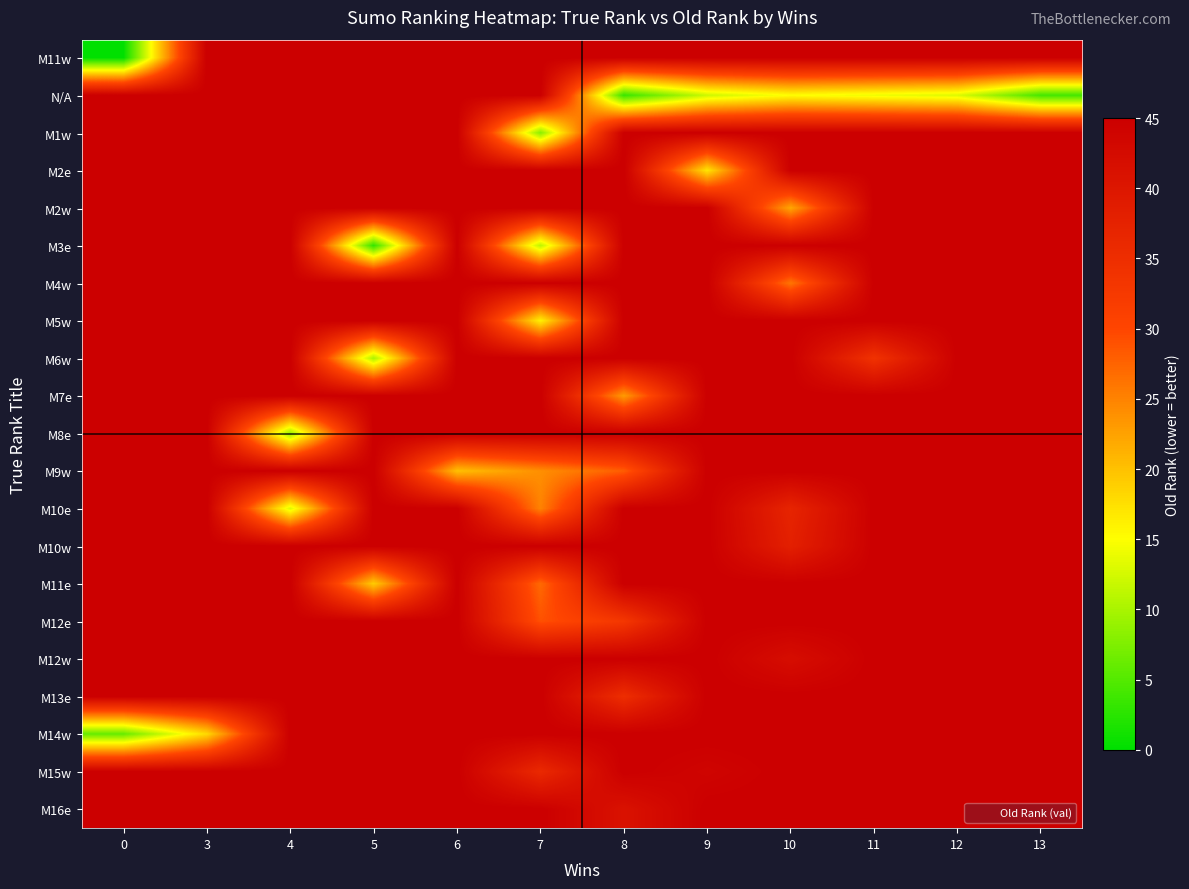

Reading left to right, extract all data points from this chart.

row_0: 0.0	45.0	45.0	45.0	45.0	45.0	45.0	45.0	45.0	45.0	45.0	45.0
row_1: 45.0	45.0	45.0	45.0	45.0	45.0	3.3	12.0	15.0	14.0	13.0	4.0
row_2: 45.0	45.0	45.0	45.0	45.0	8.0	45.0	45.0	45.0	45.0	45.0	45.0
row_3: 45.0	45.0	45.0	45.0	45.0	45.0	45.0	17.0	45.0	45.0	45.0	45.0
row_4: 45.0	45.0	45.0	45.0	45.0	45.0	45.0	45.0	22.0	45.0	45.0	45.0
row_5: 45.0	45.0	45.0	3.0	45.0	11.0	45.0	45.0	45.0	45.0	45.0	45.0
row_6: 45.0	45.0	45.0	45.0	45.0	45.0	45.0	45.0	26.0	45.0	45.0	45.0
row_7: 45.0	45.0	45.0	45.0	45.0	16.0	45.0	45.0	45.0	45.0	45.0	45.0
row_8: 45.0	45.0	45.0	10.0	45.0	45.0	45.0	45.0	45.0	34.0	45.0	45.0
row_9: 45.0	45.0	45.0	45.0	45.0	45.0	23.0	45.0	45.0	45.0	45.0	45.0
row_10: 45.0	45.0	9.0	45.0	45.0	45.0	45.0	45.0	45.0	45.0	45.0	45.0
row_11: 45.0	45.0	45.0	45.0	20.0	24.0	28.0	45.0	45.0	45.0	45.0	45.0
row_12: 45.0	45.0	13.0	45.0	45.0	25.0	45.0	45.0	37.0	45.0	45.0	45.0
row_13: 45.0	45.0	45.0	45.0	45.0	45.0	45.0	45.0	38.0	45.0	45.0	45.0
row_14: 45.0	45.0	45.0	19.0	45.0	27.0	45.0	45.0	45.0	45.0	45.0	45.0
row_15: 45.0	45.0	45.0	45.0	45.0	29.0	33.0	45.0	45.0	45.0	45.0	45.0
row_16: 45.0	45.0	45.0	45.0	45.0	45.0	45.0	45.0	42.0	45.0	45.0	45.0
row_17: 45.0	45.0	45.0	45.0	45.0	45.0	35.0	45.0	45.0	45.0	45.0	45.0
row_18: 6.0	18.0	45.0	45.0	45.0	45.0	45.0	45.0	45.0	45.0	45.0	45.0
row_19: 45.0	45.0	45.0	45.0	45.0	36.0	45.0	44.0	45.0	45.0	45.0	45.0
row_20: 45.0	45.0	45.0	45.0	45.0	45.0	41.0	45.0	45.0	45.0	45.0	45.0